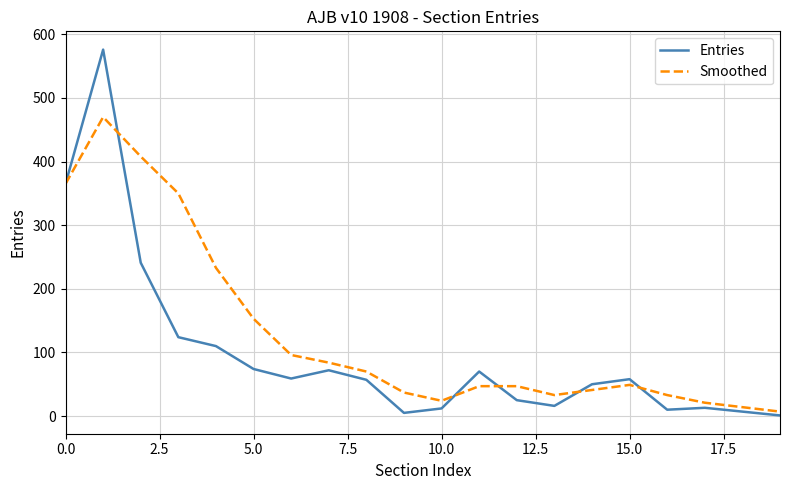

What are all the series names shown in the legend?

Entries, Smoothed